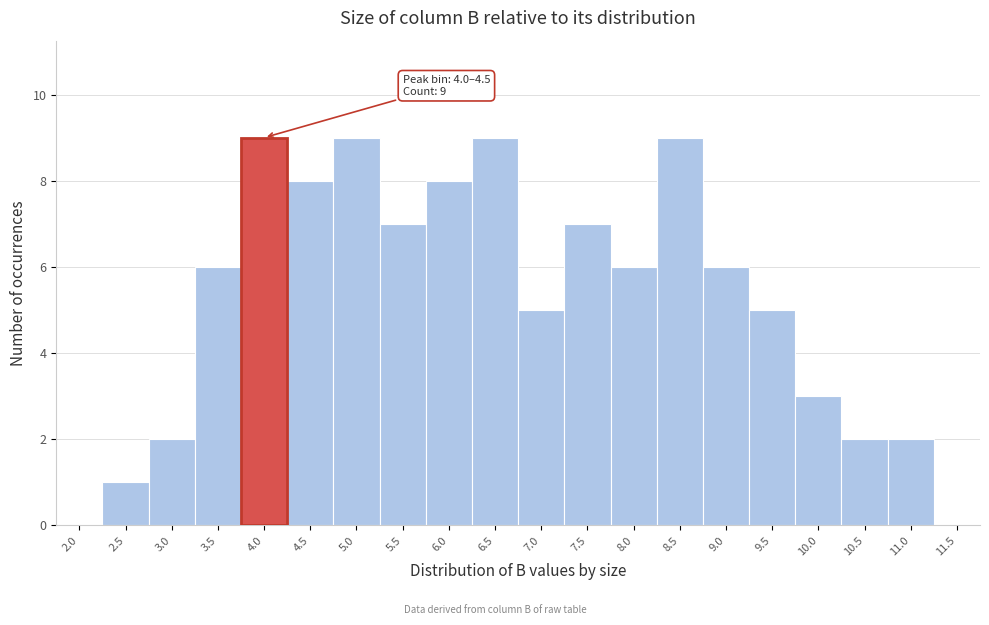

Reading right to left, extract all data points from this chart.

11.5=0	11.0=2	10.5=2	10.0=3	9.5=5	9.0=6	8.5=9	8.0=6	7.5=7	7.0=5	6.5=9	6.0=8	5.5=7	5.0=9	4.5=8	4.0=9	3.5=6	3.0=2	2.5=1	2.0=0